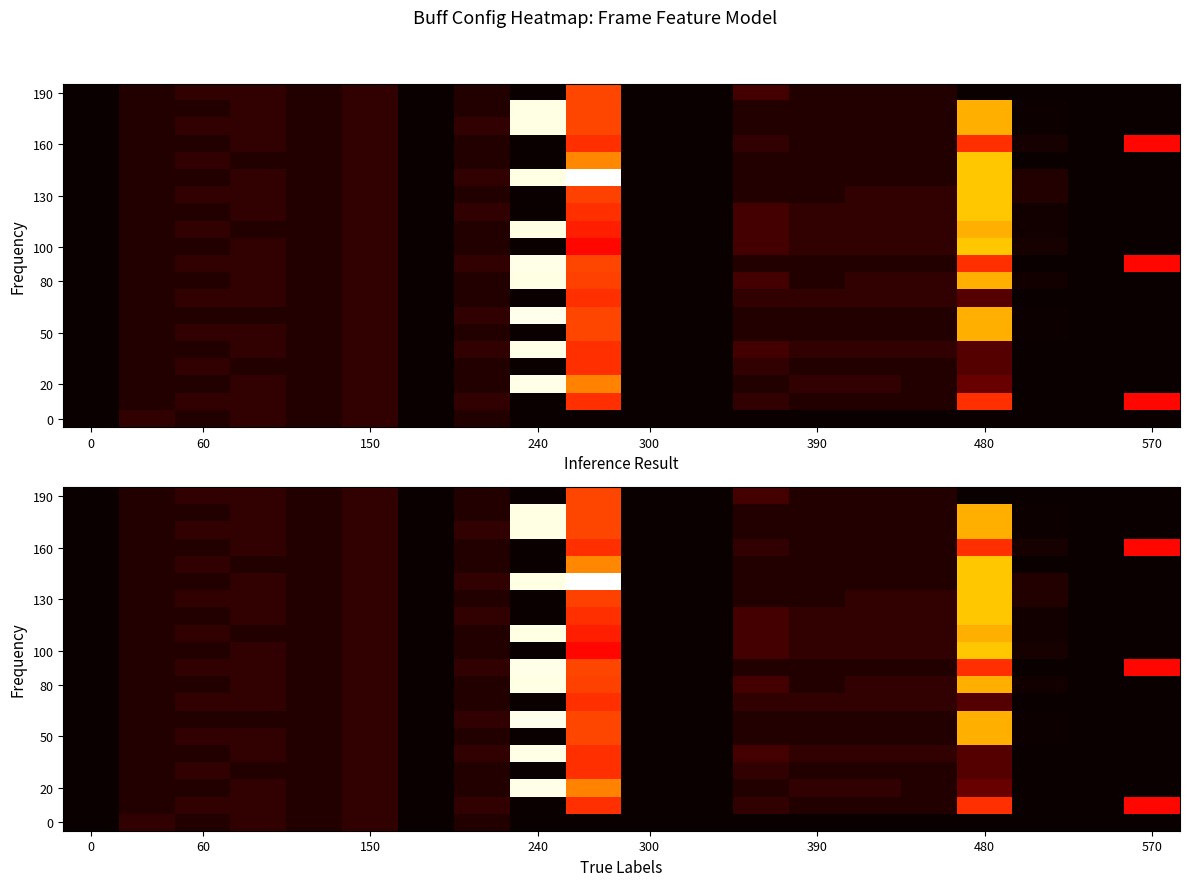

Count the number of data series in this chart.

20